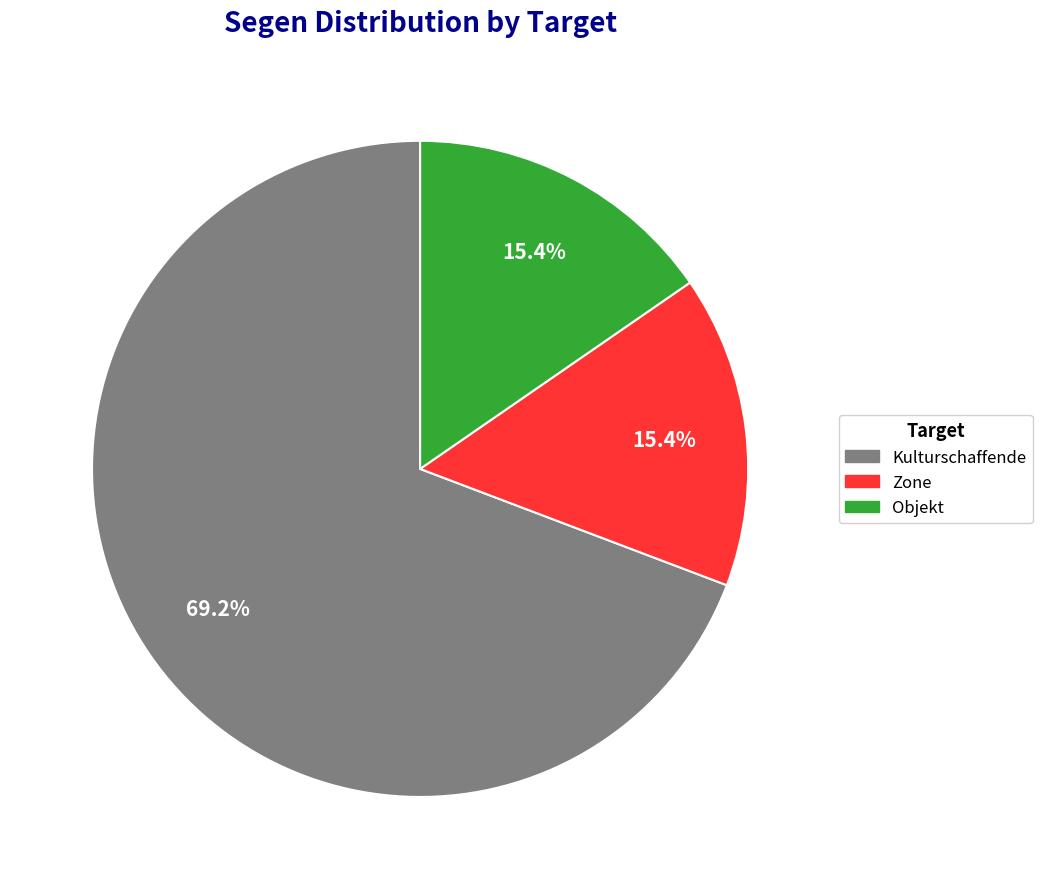

What is the ratio of the value at Kulturschaffende to the value at Zone?

4.5